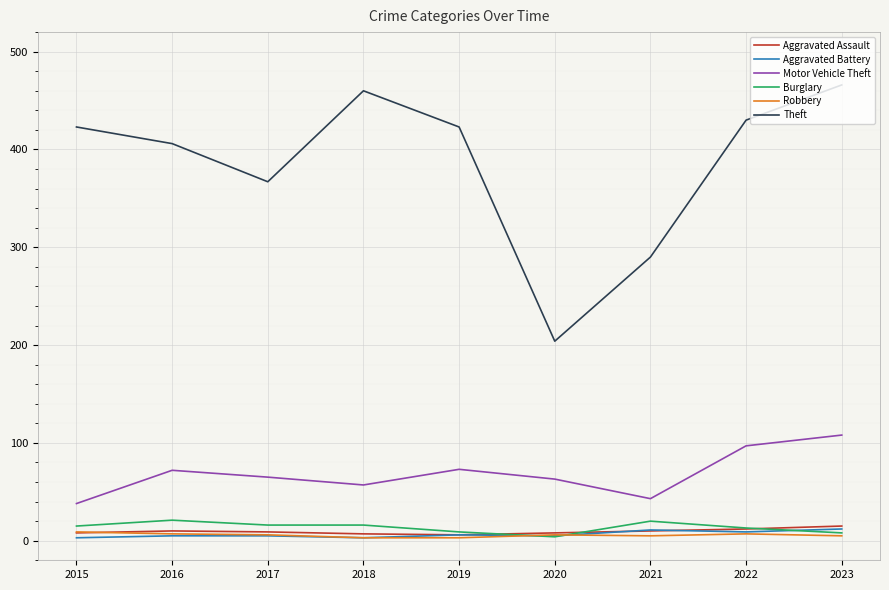

How many times do Aggravated Battery and Burglary cross each other?

3